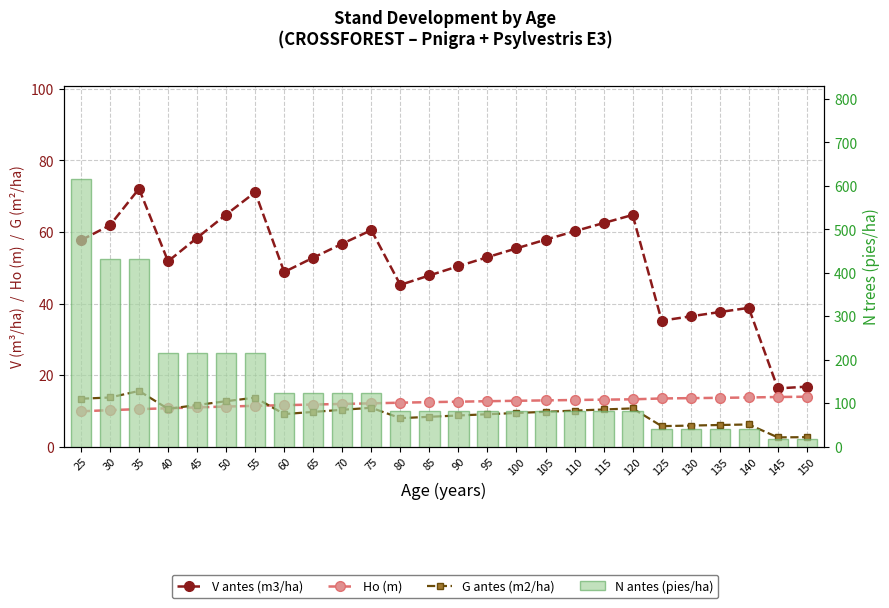

What is the greatest value displayed?

615.4